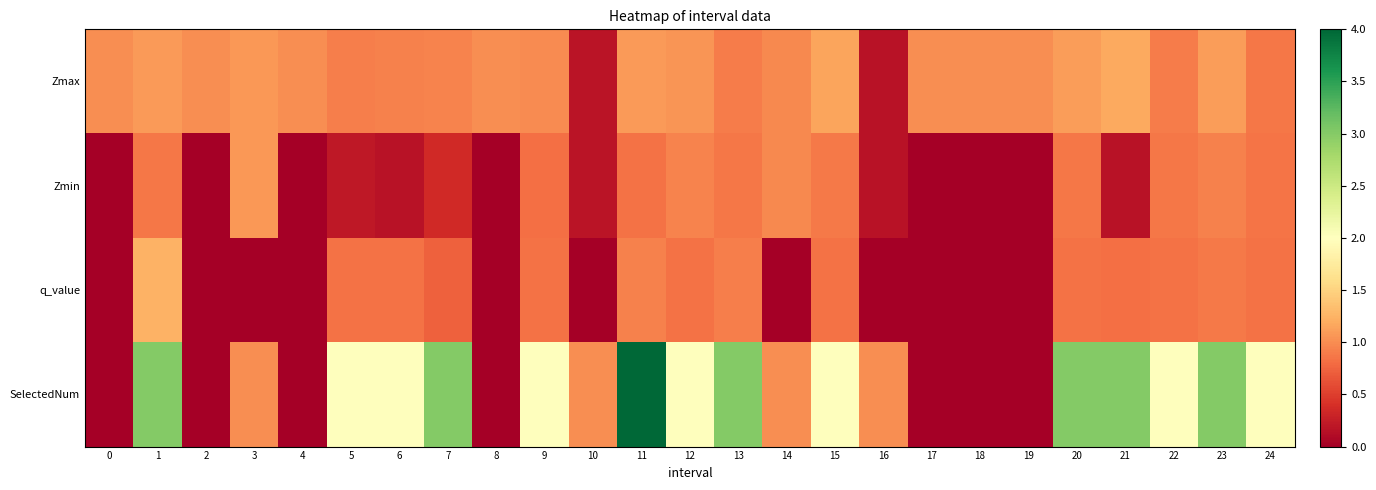

What is the total value across all series at 7?

5.0